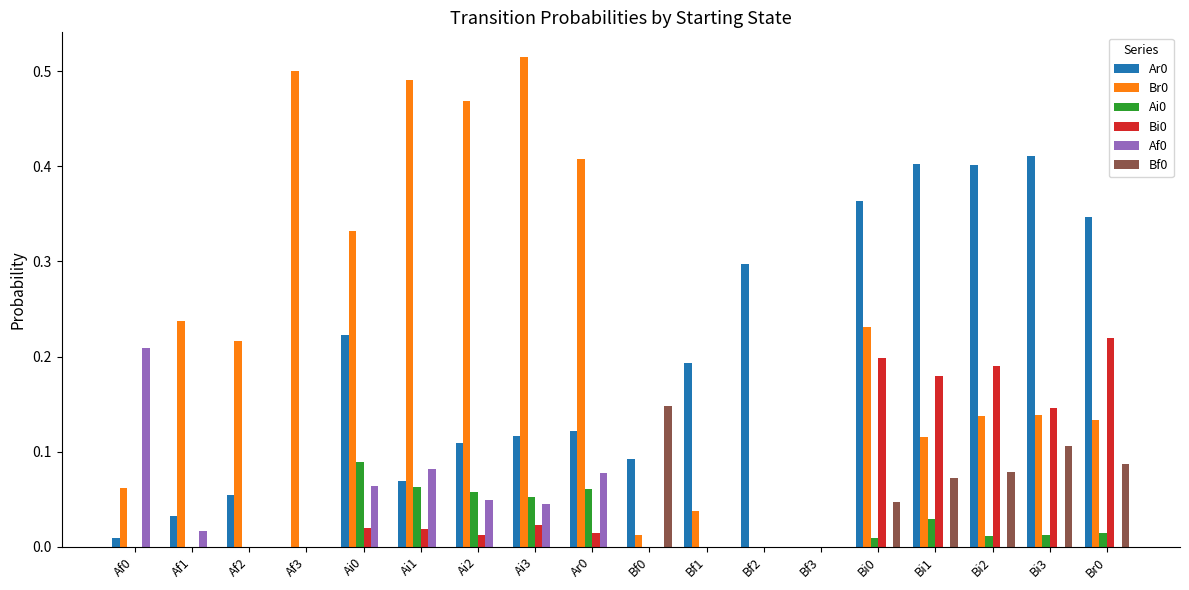

The value of Af0 at Bi2 is 0.0. True or false?

True